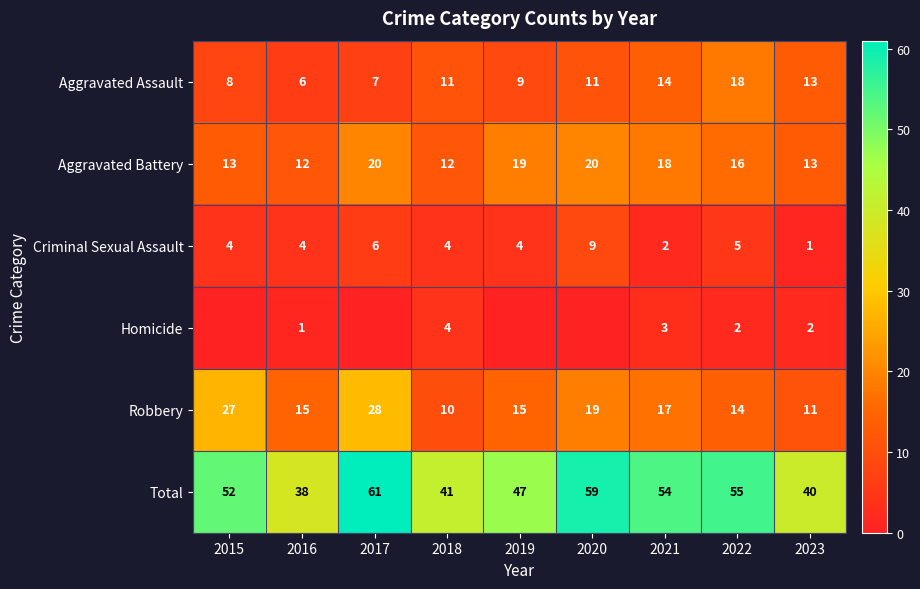

The Robbery series shows 10 at 2018. True or false?

True